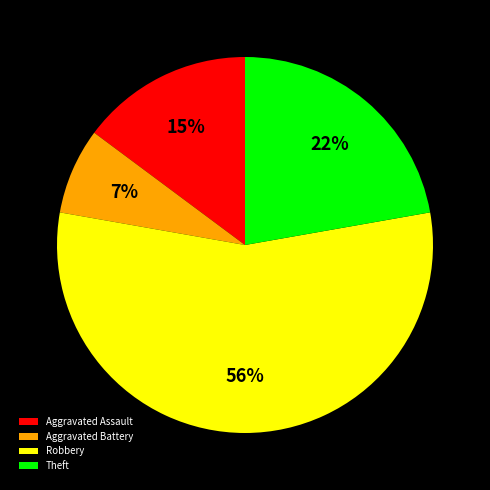

What is the majority slice?

Robbery